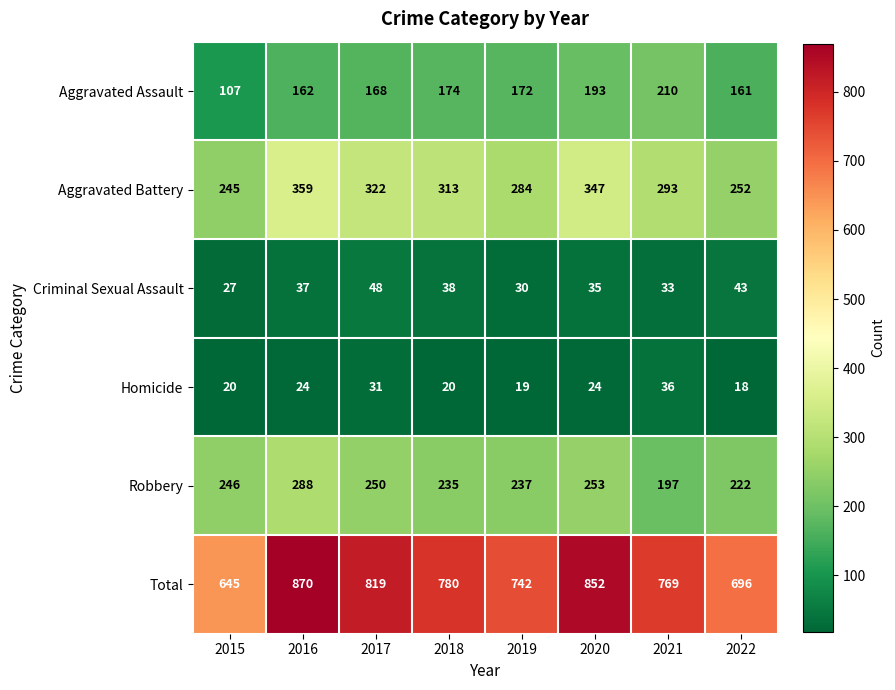

What is the average value of the Total series?

772